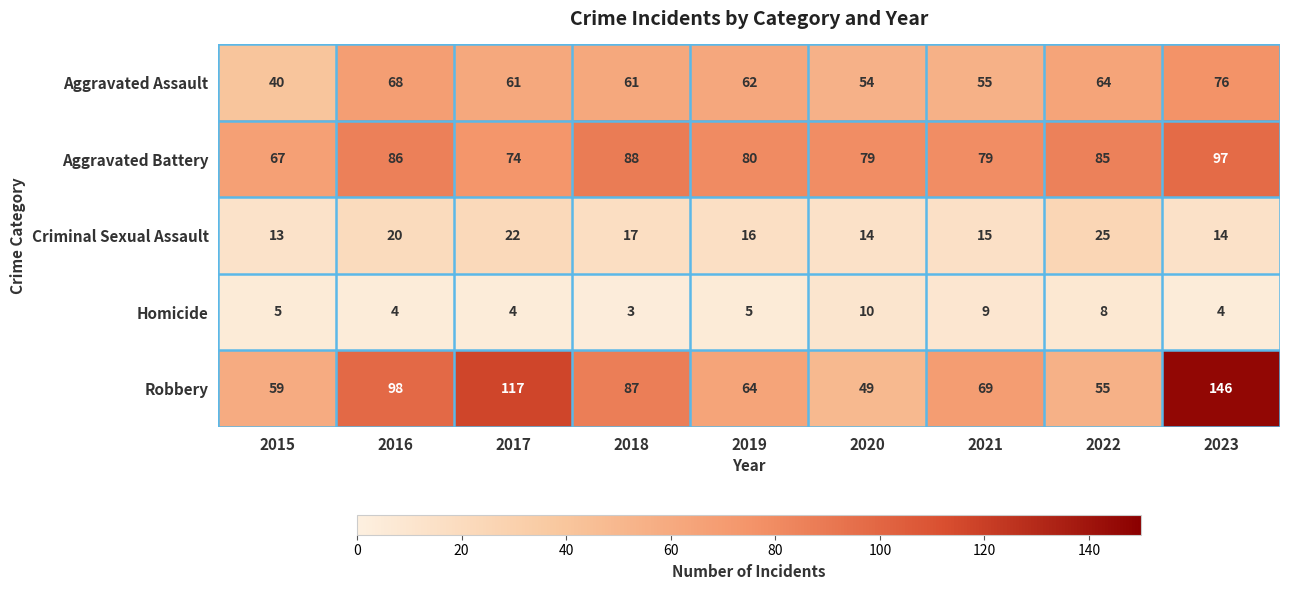

What is the average value of the Homicide series?

6